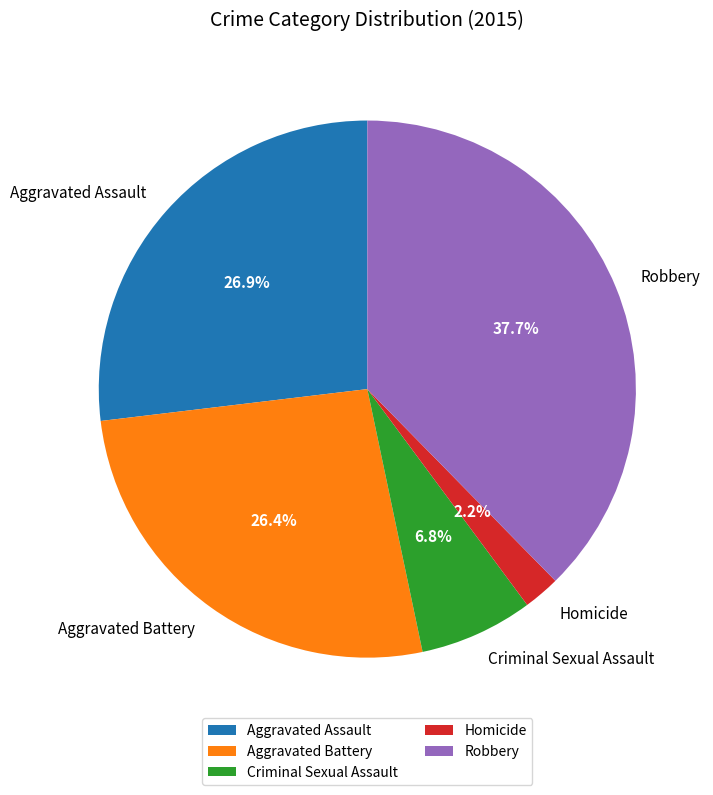

What percentage is NOT represented by Criminal Sexual Assault?

93.2%